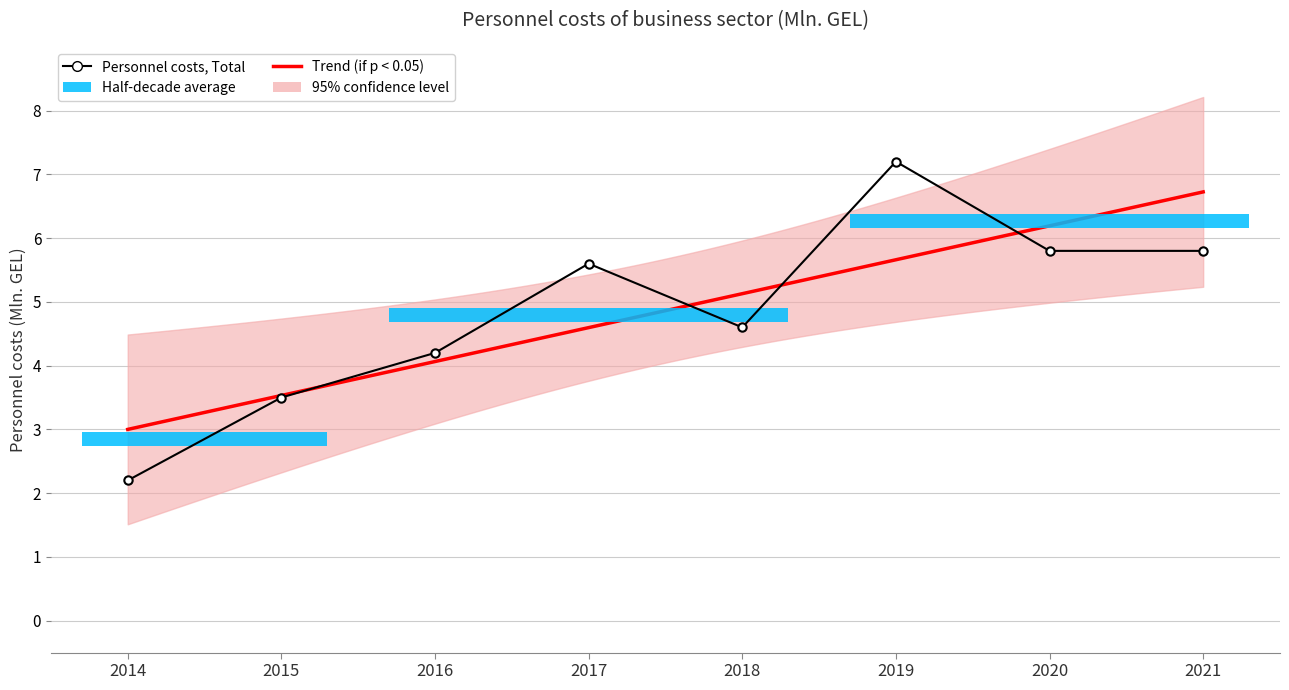

What is the approximate value at 2020?

5.8